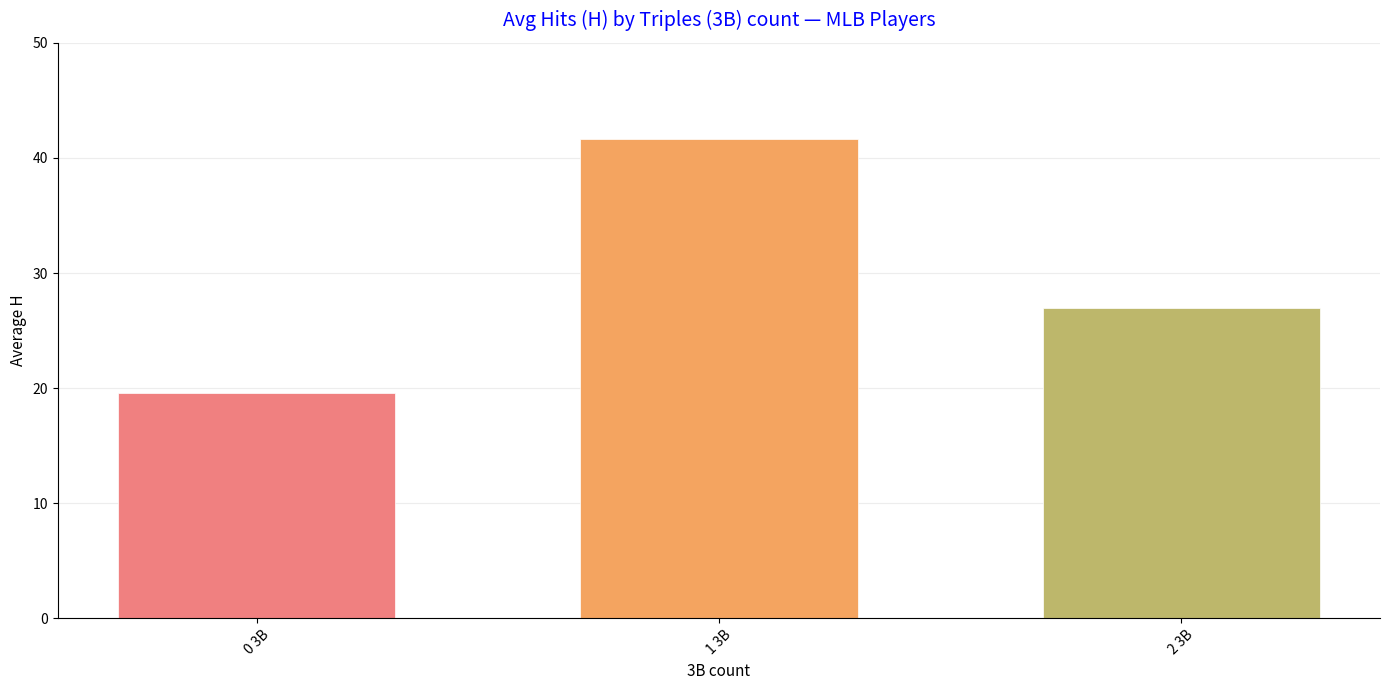

Rank the categories by value from lowest to highest.

0 3B, 2 3B, 1 3B